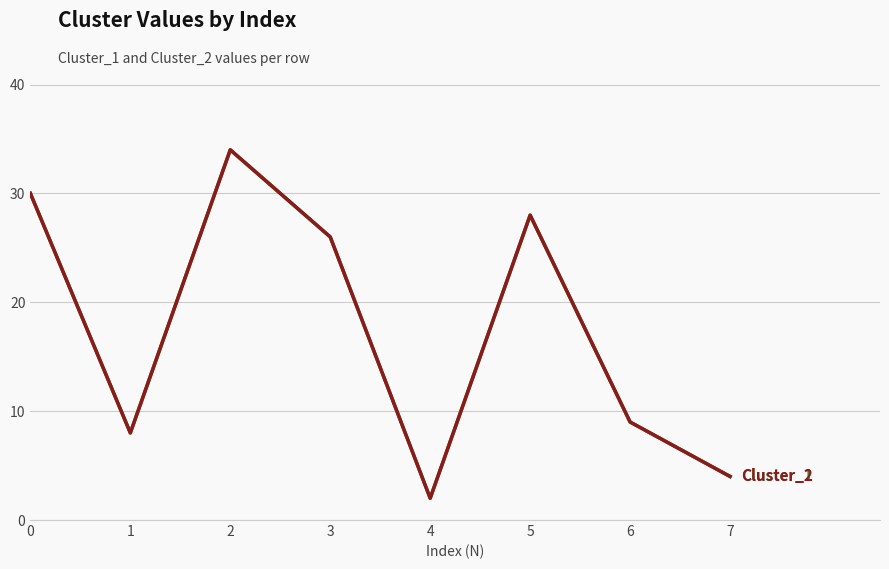

The value of Cluster_2 at 7 is 4. True or false?

True